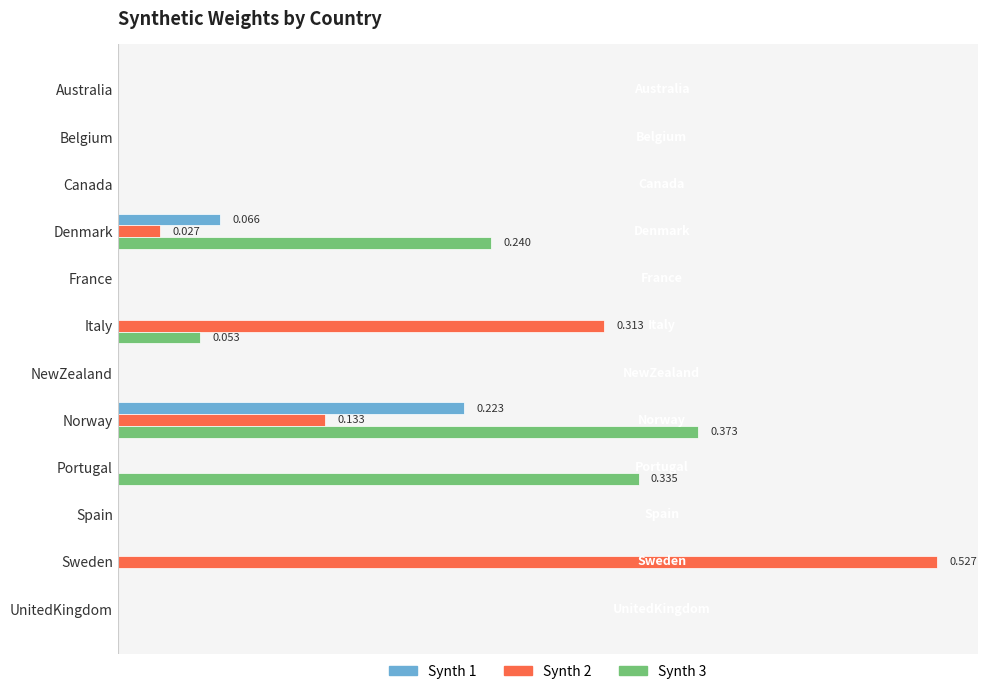

What is the maximum value shown in the chart?

0.5